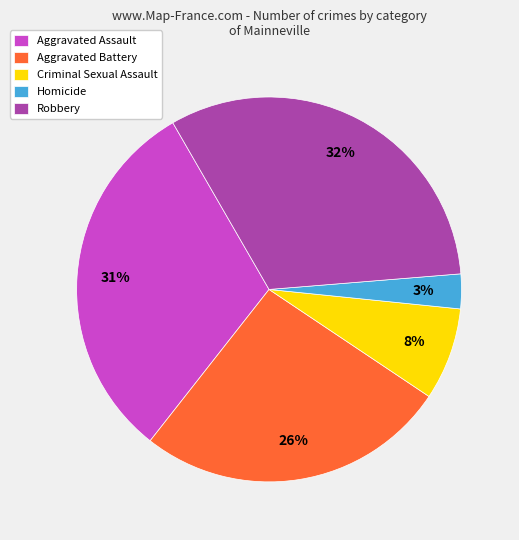

How many segments does this pie chart have?

5